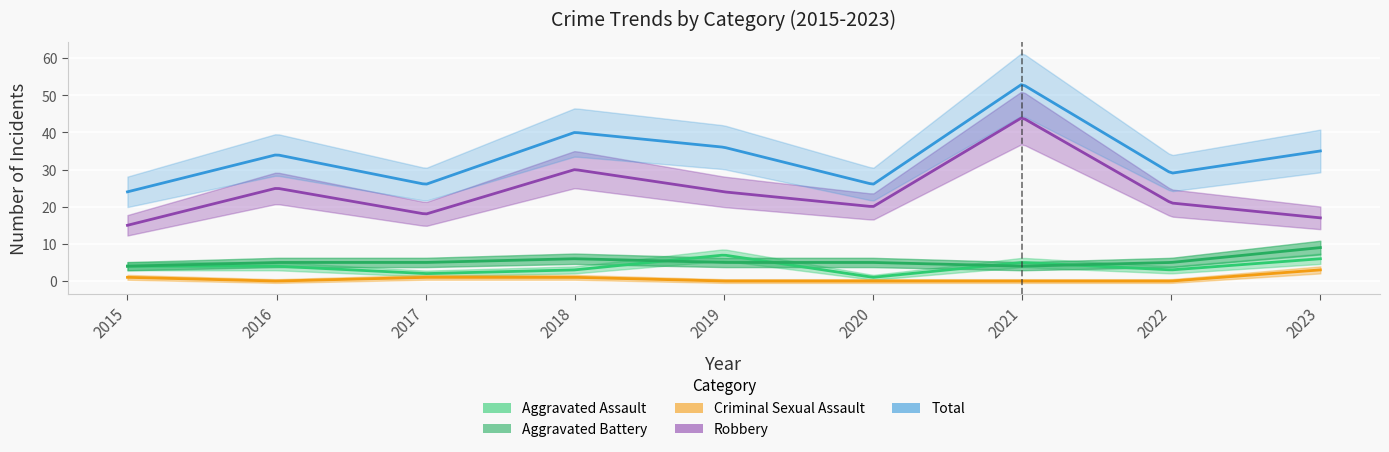

True or false: Robbery has more than 0 interior local peaks.

True